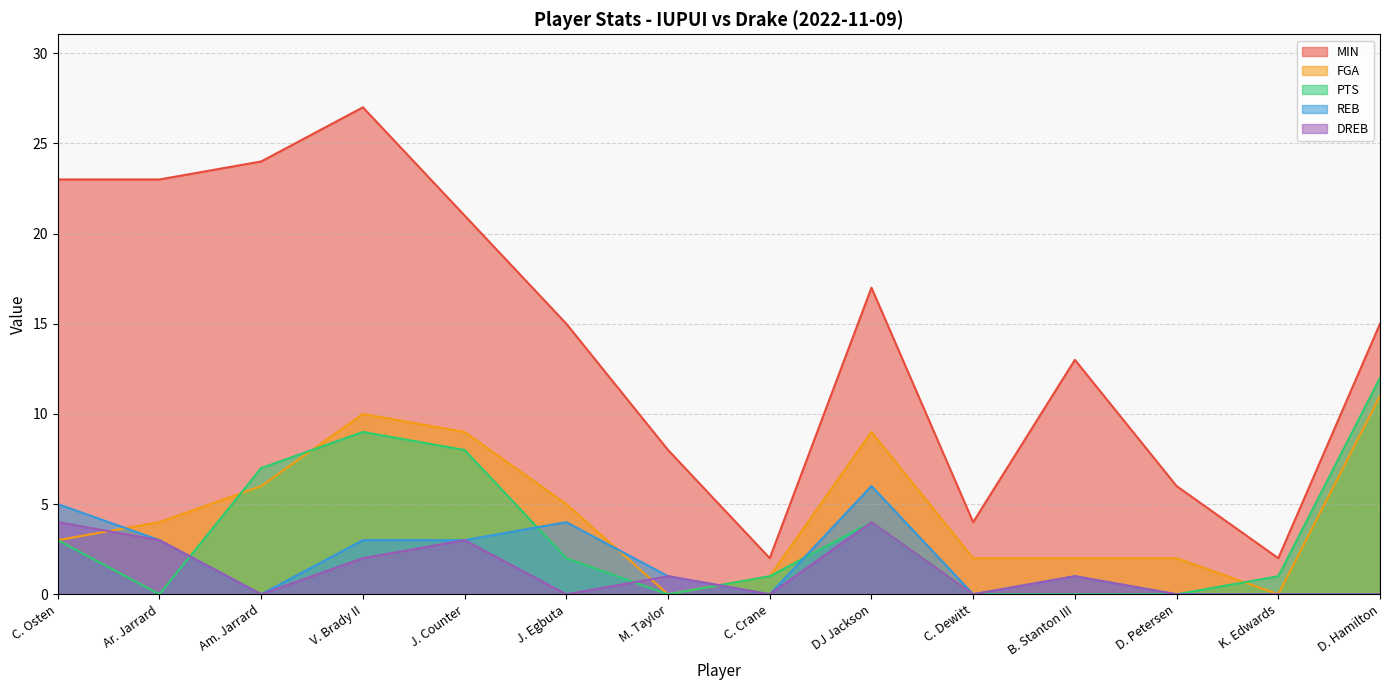

Rank the categories by MIN value from highest to lowest.

V. Brady II, Am. Jarrard, C. Osten, Ar. Jarrard, J. Counter, DJ Jackson, J. Egbuta, D. Hamilton, B. Stanton III, M. Taylor, D. Petersen, C. Dewitt, C. Crane, K. Edwards